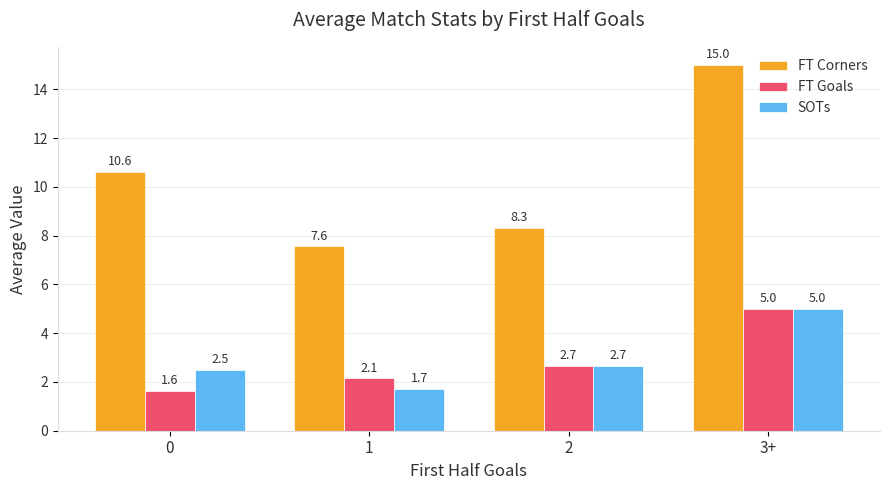

What is the difference between the maximum and second lowest values in the SOTs series?

2.5